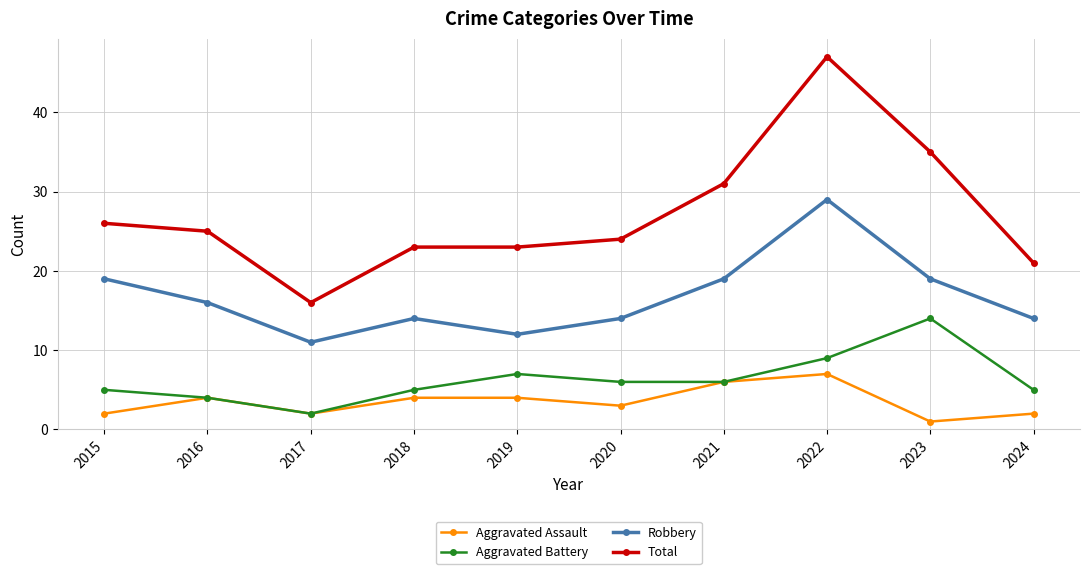

What is the value of the Total point at the 10th from the left?

21